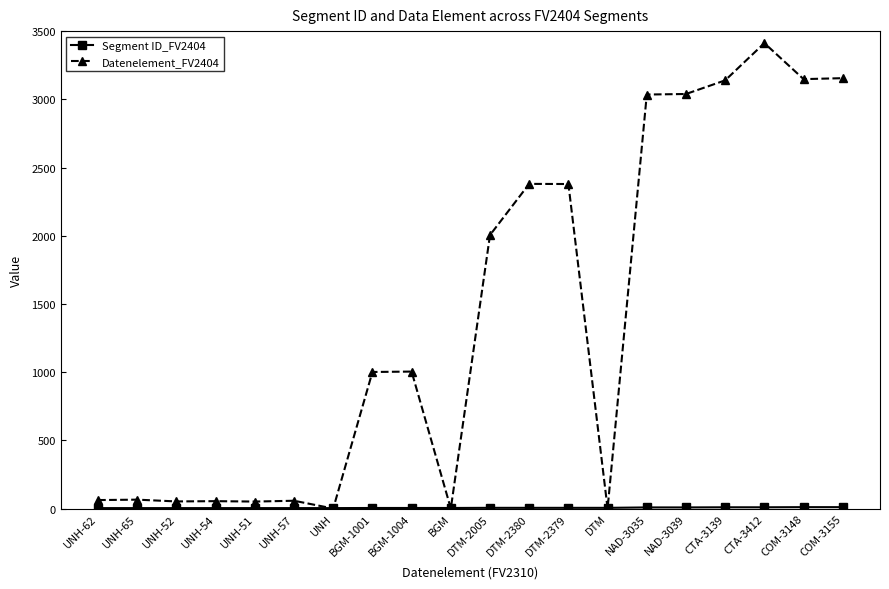

Does the chart display data point markers on the line(s)?

Yes